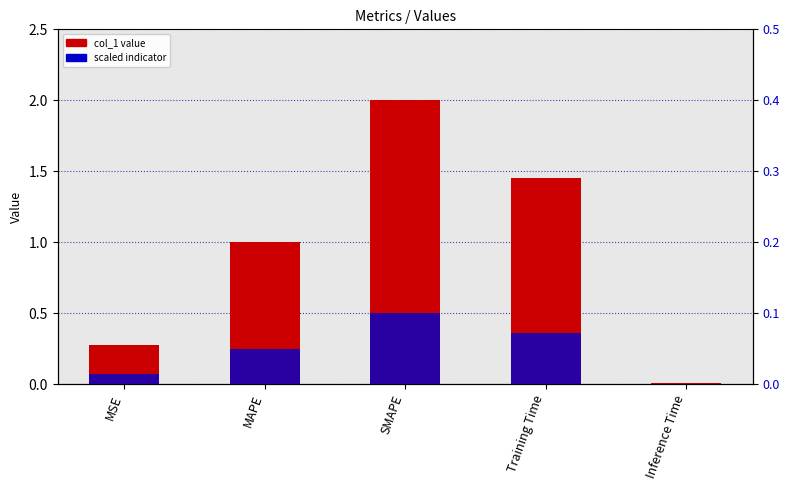

List the series in order of their peak value, lowest first.

secondary, col_1